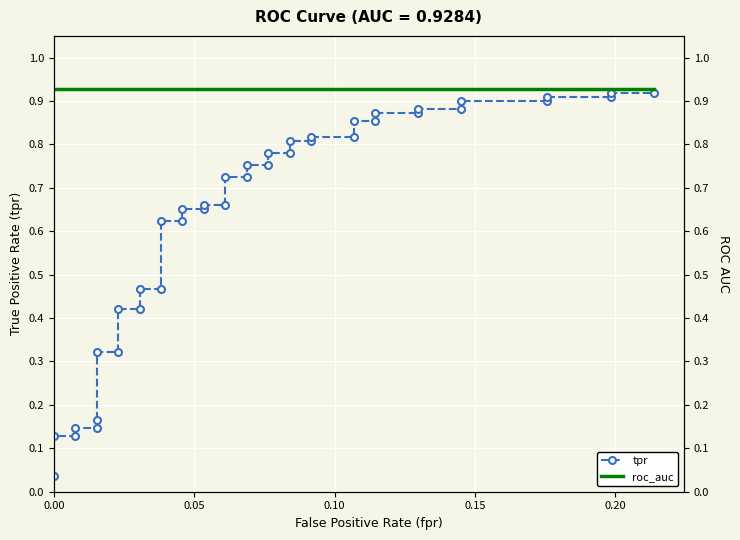

Is the value of roc_auc at 24 greater than the value of tpr at 34?

Yes